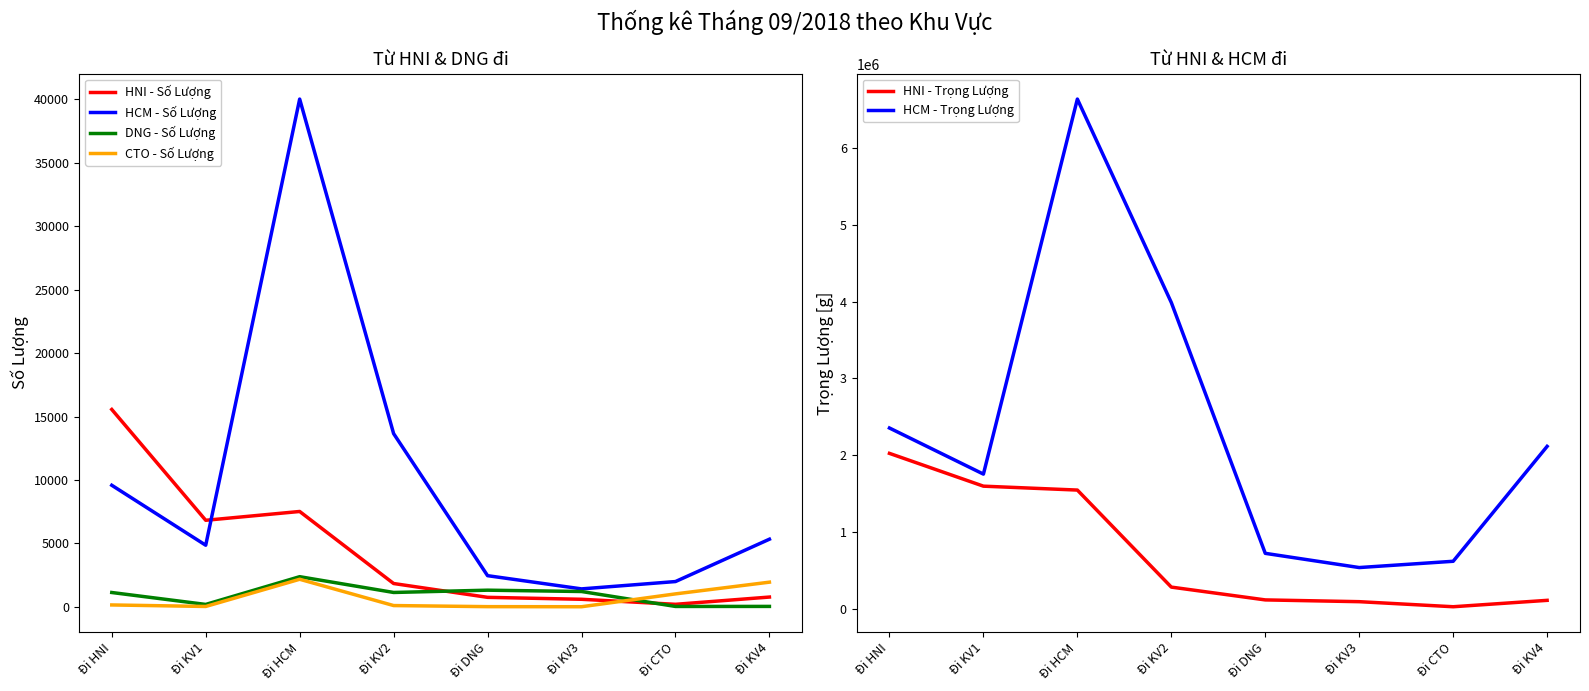

Which series has the widest spread of values?

HCM - Trọng Lượng